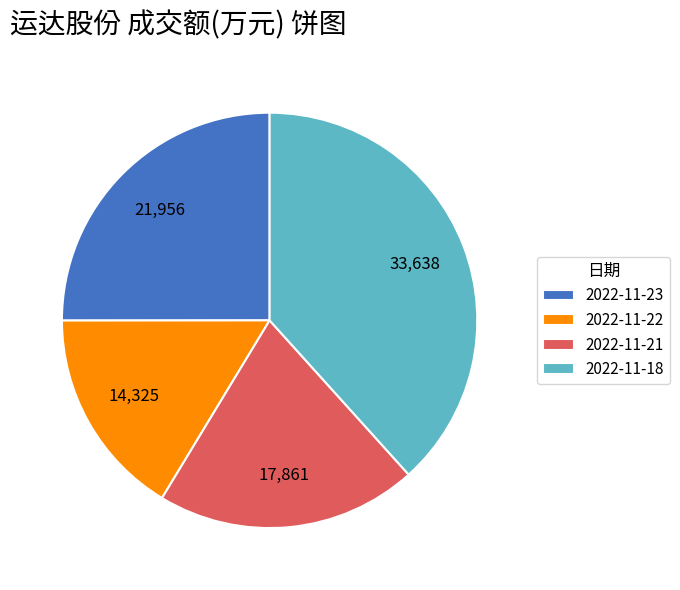

Which category has the smallest portion of the pie?

2022-11-22